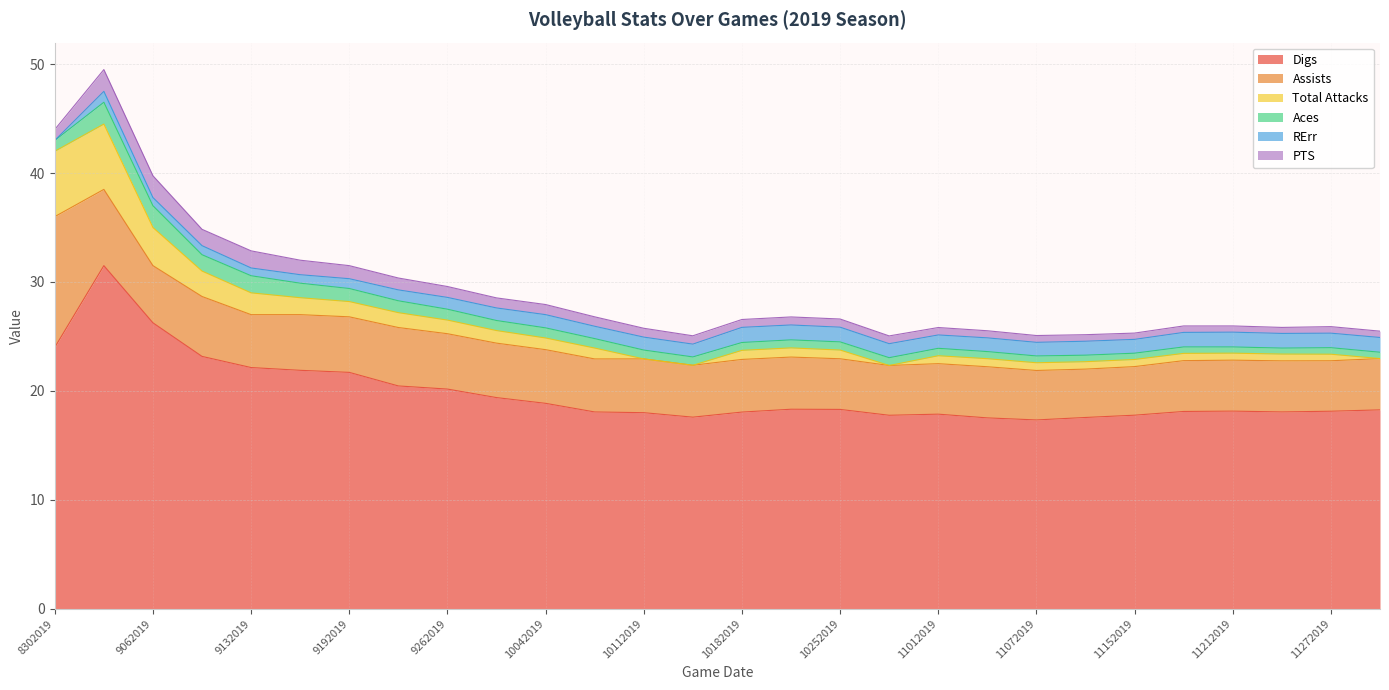

Is the value of RErr at 9262019 greater than the value of Digs at 11032019?

No